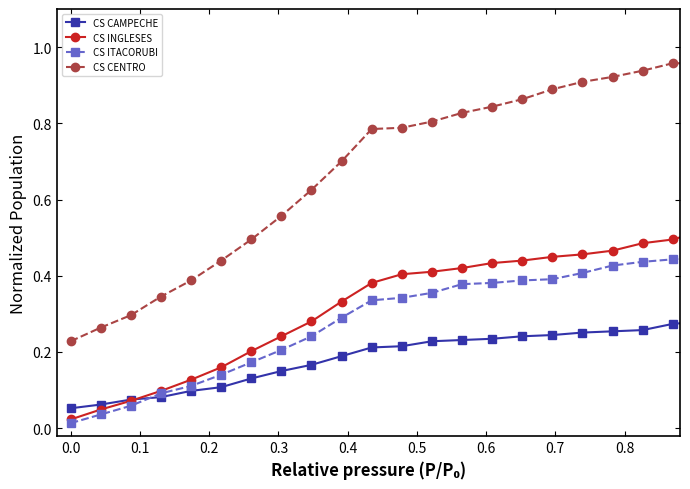

Rank the series by their maximum value, from highest to lowest.

CS CENTRO, CS INGLESES, CS ITACORUBI, CS CAMPECHE